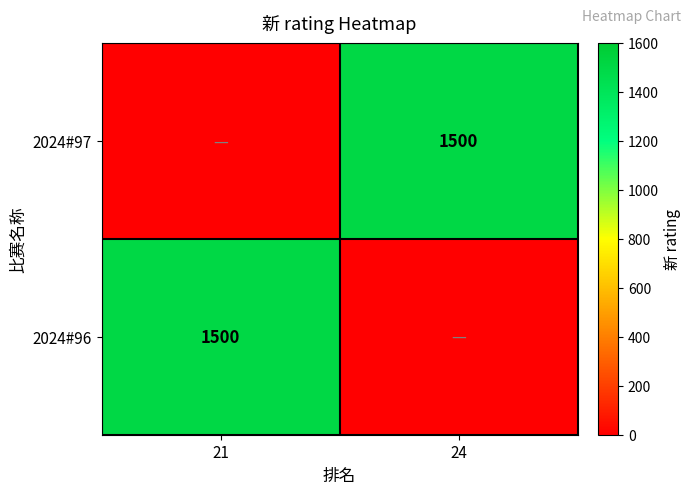

The 2024#97 series shows 1500 at 24. True or false?

True